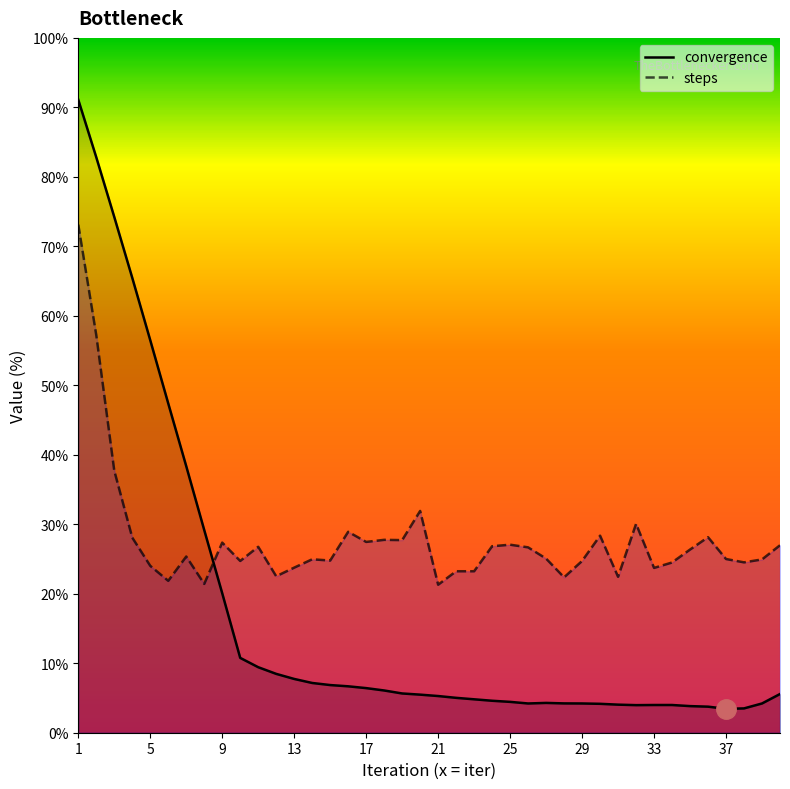

How many interior local valleys does the convergence series have?

3